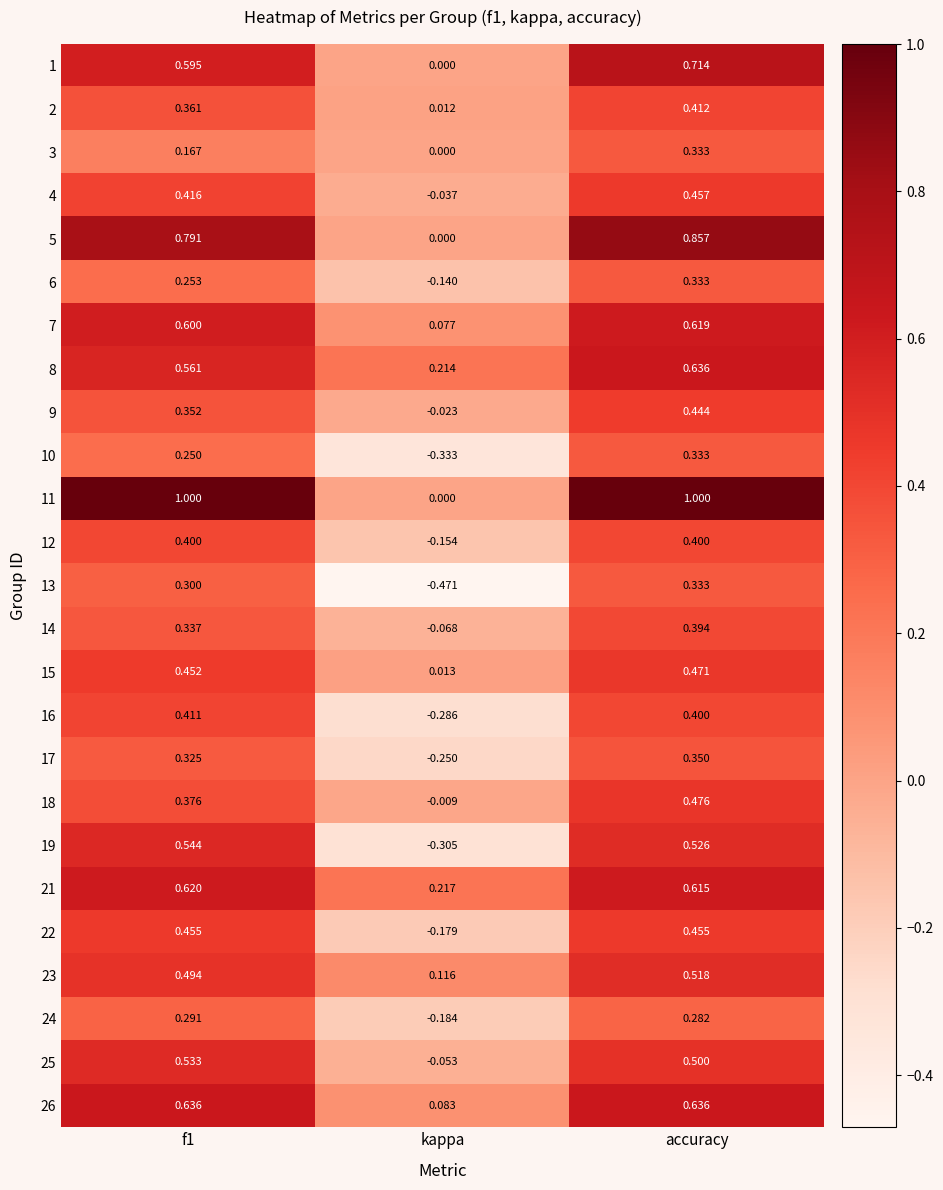

What is the greatest value displayed?

1.0